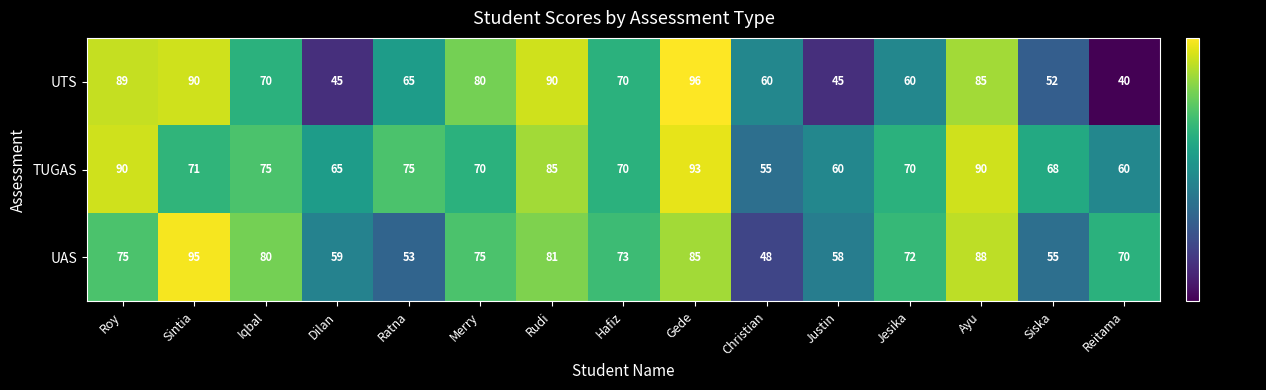

At how many categories does at least one series exceed 40?

15